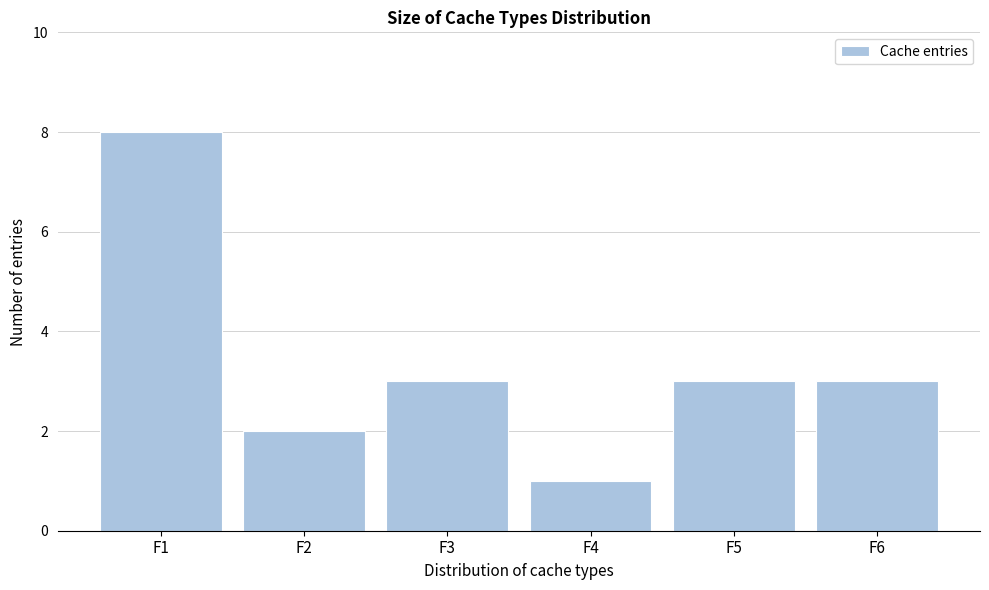

Reading left to right, what are all the values shown in this chart?

8	2	3	1	3	3